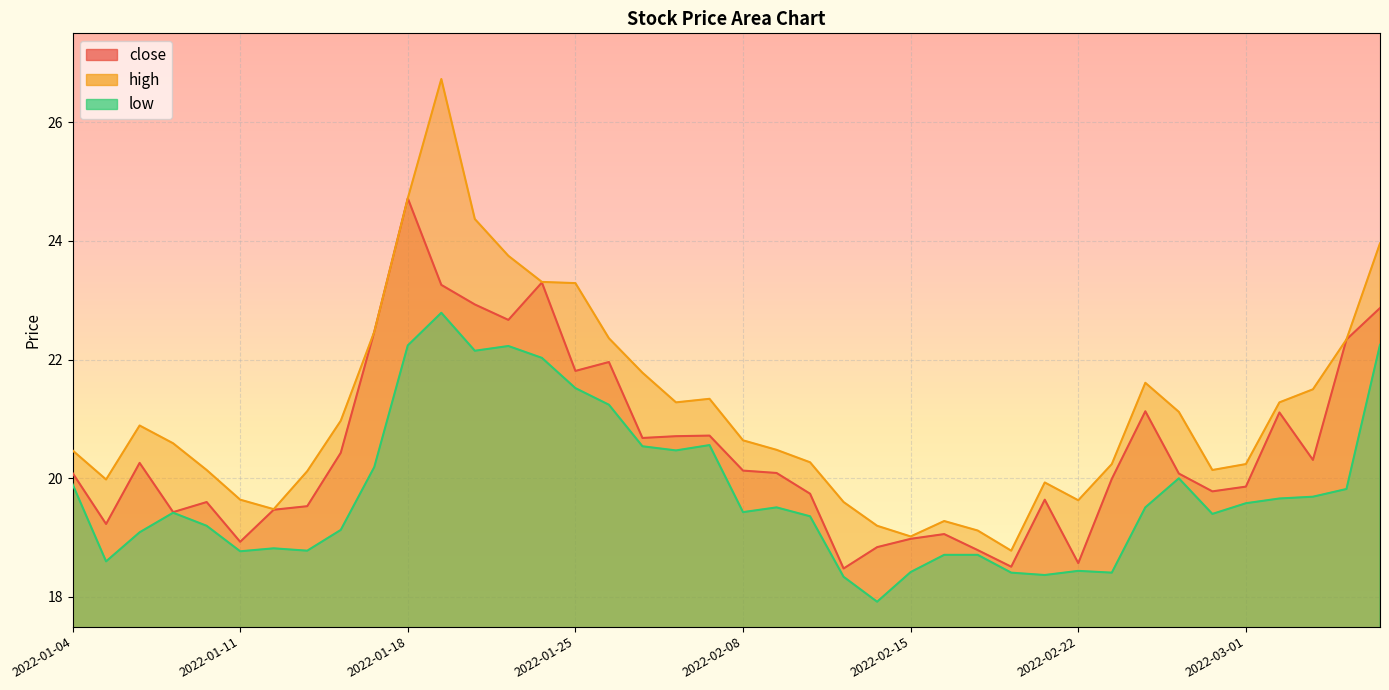

What is the label of the 23rd point from the right?

2022-01-27